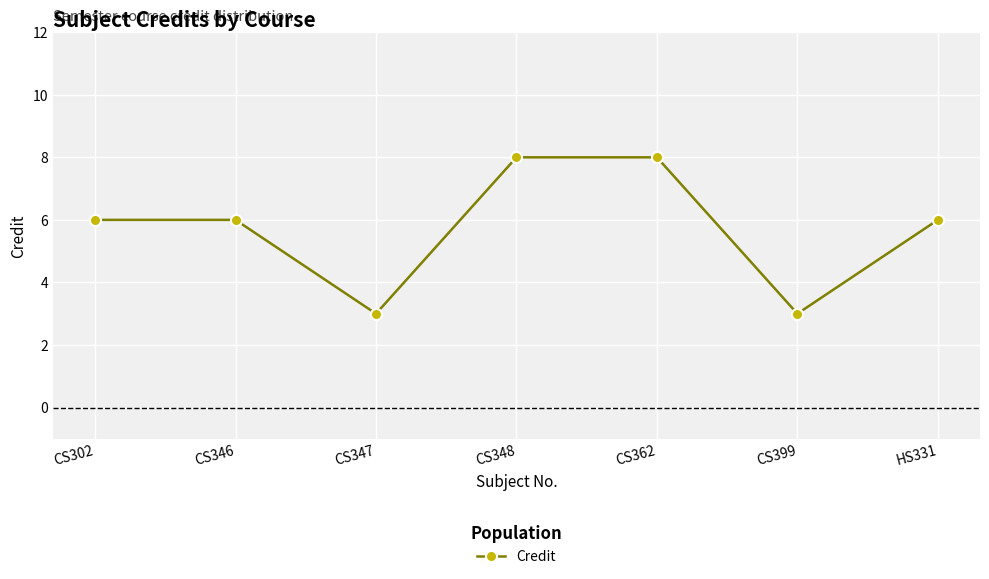

What is the value of the 1st point from the left?

6